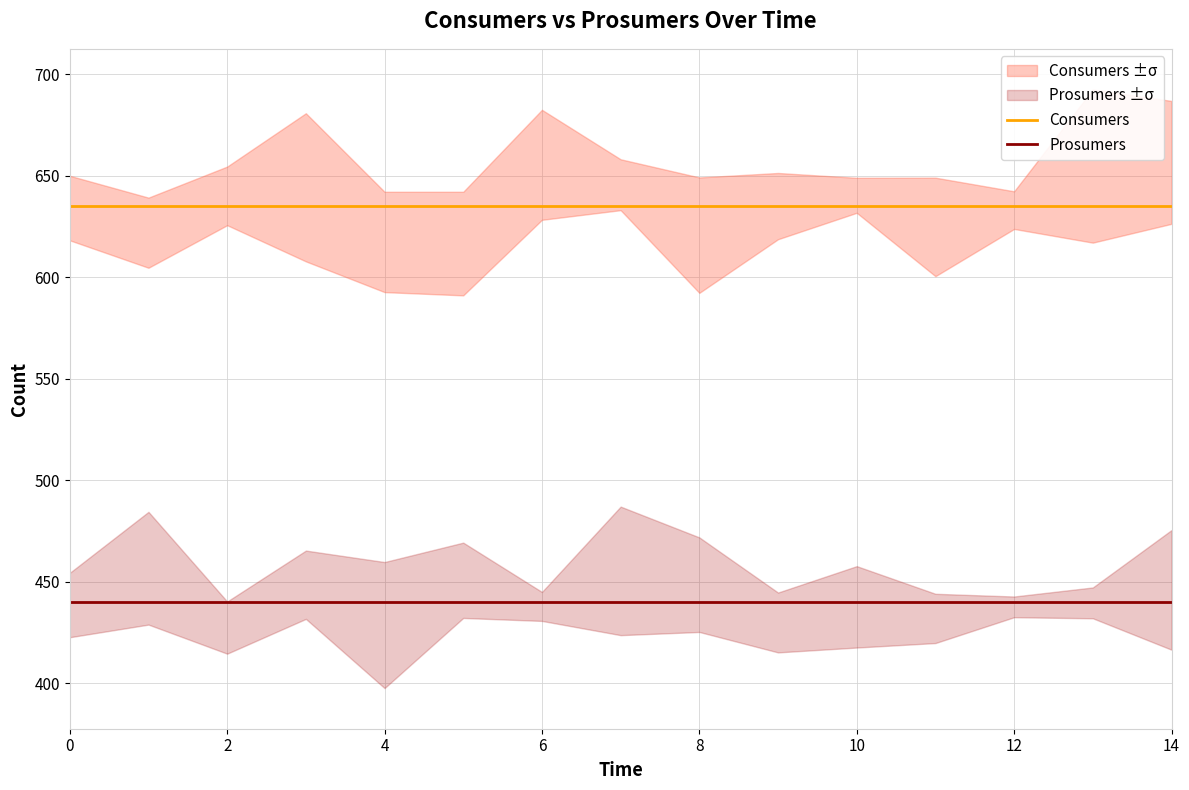

What is the average value of the Prosumers series?

440